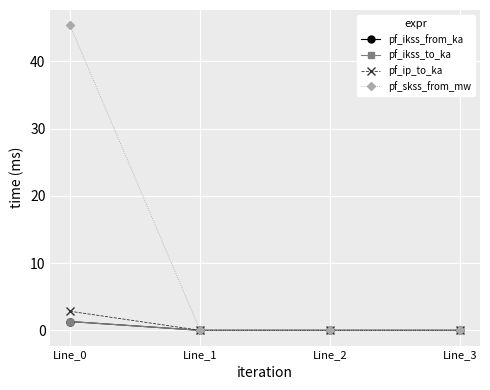

True or false: pf_ip_to_ka has a value of -1.2 at Line_2.

False